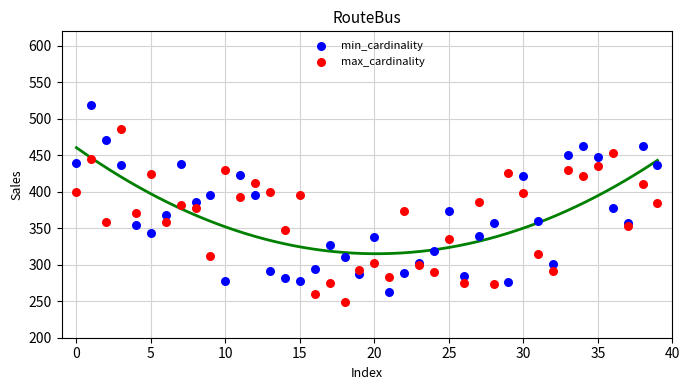

Which series reaches the maximum Y coordinate?

min_cardinality